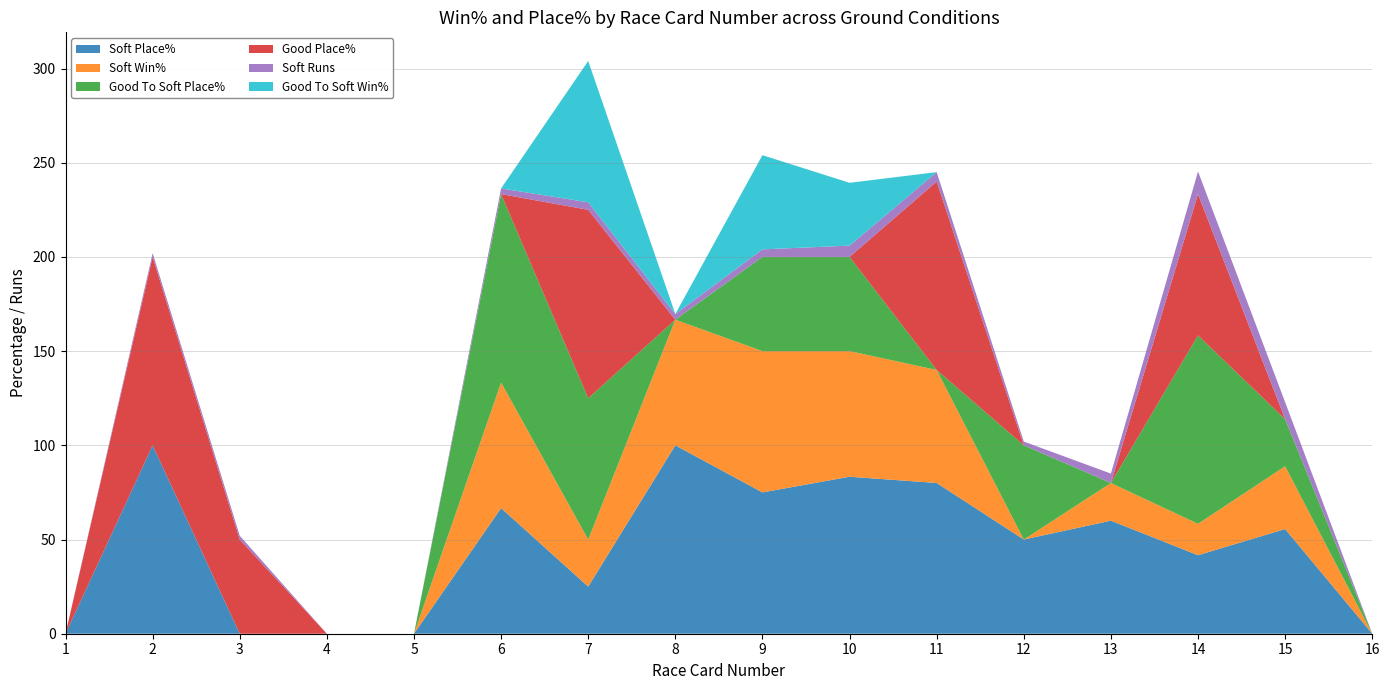

Reading left to right, transcribe all the data shown in this chart.

Soft Place%: 1=0.0	2=100.0	3=0.0	4=0.0	5=0.0	6=66.7	7=25.0	8=100.0	9=75.0	10=83.3	11=80.0	12=50.0	13=60.0	14=41.7	15=55.6	16=0.0
Soft Win%: 1=0.0	2=0.0	3=0.0	4=0.0	5=0.0	6=66.7	7=25.0	8=66.7	9=75.0	10=66.7	11=60.0	12=0.0	13=20.0	14=16.7	15=33.3	16=0.0
Good To Soft Place%: 1=0.0	2=0.0	3=0.0	4=0.0	5=0.0	6=100.0	7=75.0	8=0.0	9=50.0	10=50.0	11=0.0	12=50.0	13=0.0	14=100.0	15=25.0	16=0.0
Good Place%: 1=0.0	2=100.0	3=50.0	4=0.0	5=0.0	6=0.0	7=100.0	8=0.0	9=0.0	10=0.0	11=100.0	12=0.0	13=0.0	14=75.0	15=0.0	16=0.0
Soft Runs: 1=0.0	2=2.0	3=2.0	4=0.0	5=0.0	6=3.0	7=4.0	8=3.0	9=4.0	10=6.0	11=5.0	12=2.0	13=5.0	14=12.0	15=9.0	16=0.0
Good To Soft Win%: 1=0.0	2=0.0	3=0.0	4=0.0	5=0.0	6=0.0	7=75.0	8=0.0	9=50.0	10=33.3	11=0.0	12=0.0	13=0.0	14=0.0	15=0.0	16=0.0